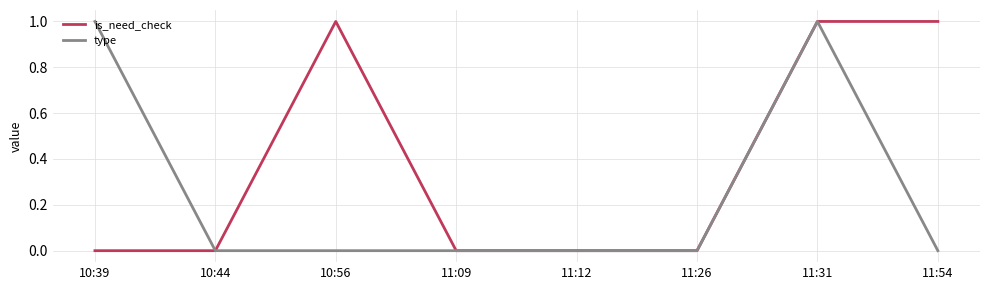

What is the difference between the maximum and second lowest values in the type series?

1